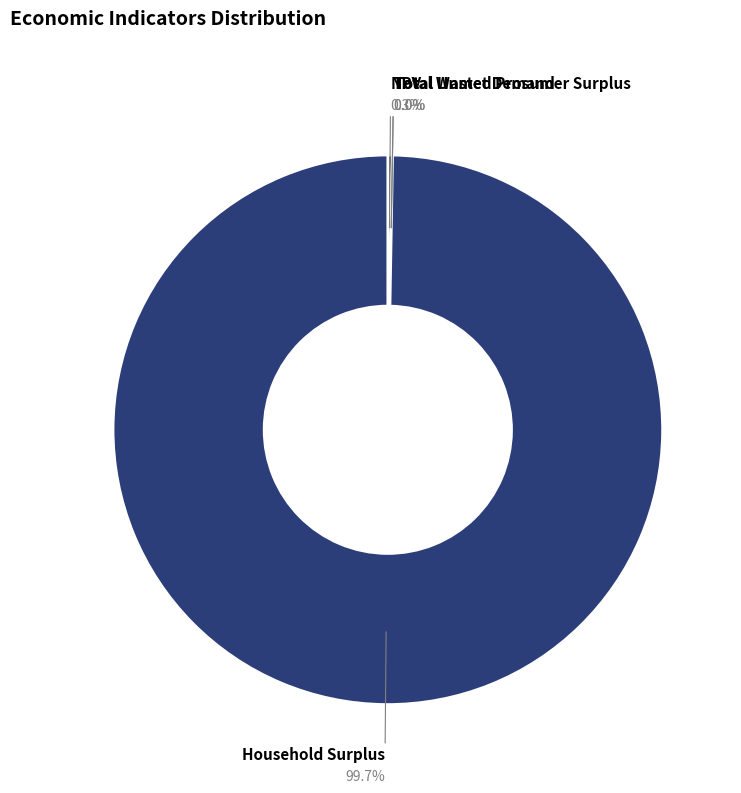

To the nearest percent, what is the difference between the NPV and Household Surplus slice percentages?

99%